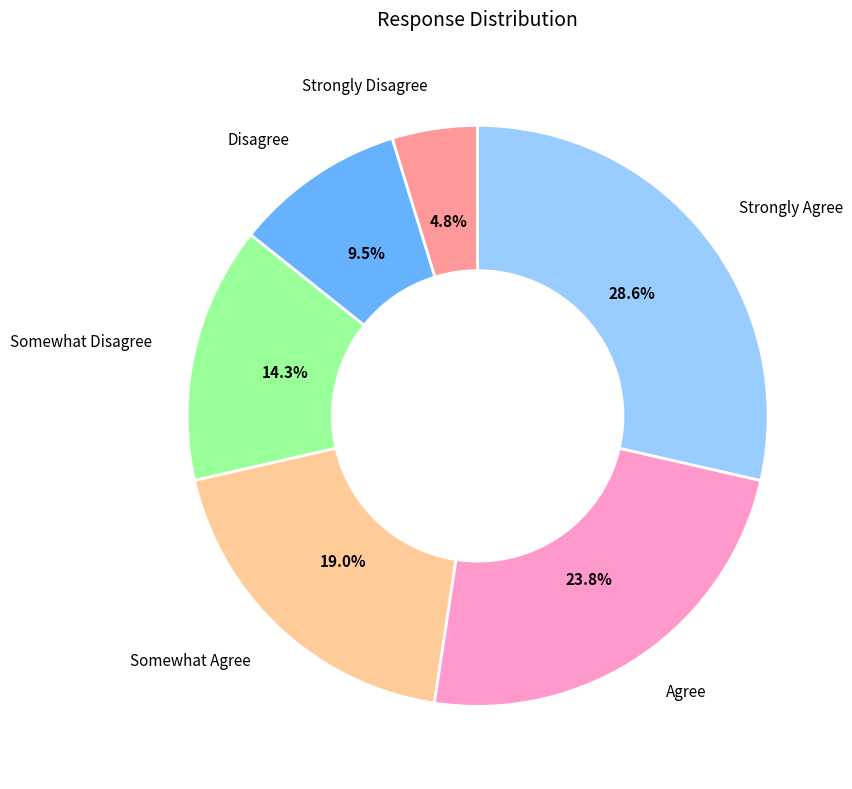

Is there a majority slice in this chart?

No